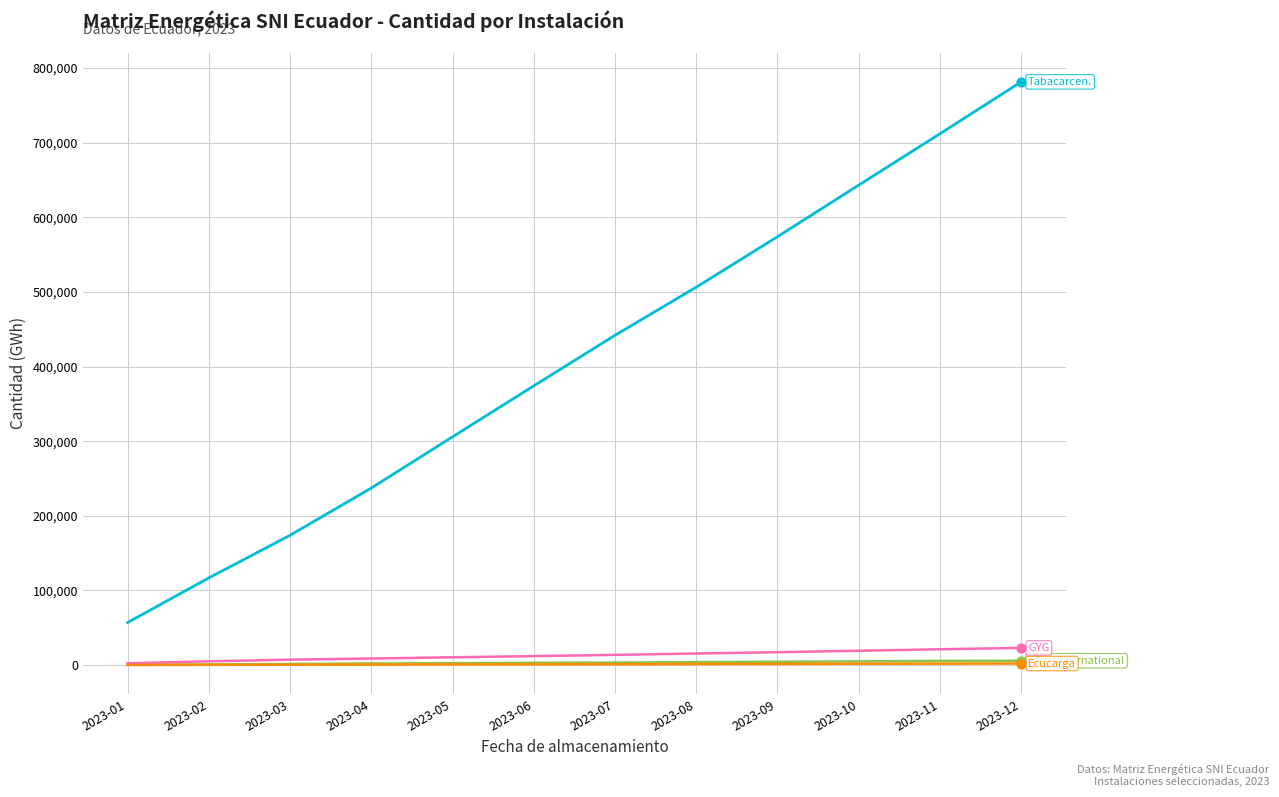

At which category is the sum across all series the highest?

2023-12